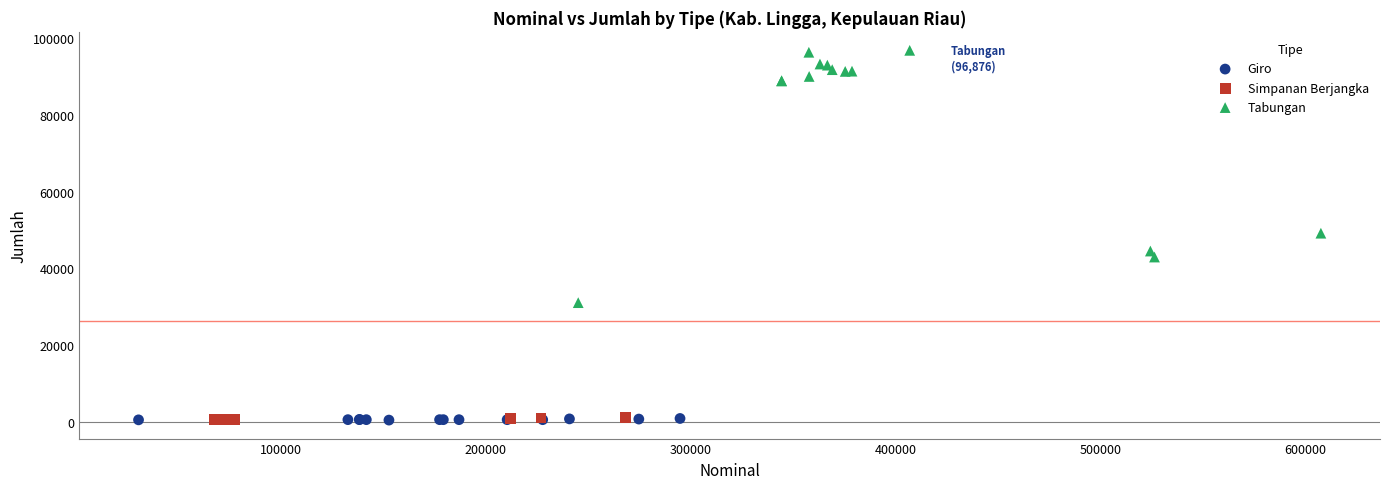

Which series reaches the maximum Y coordinate?

Tabungan